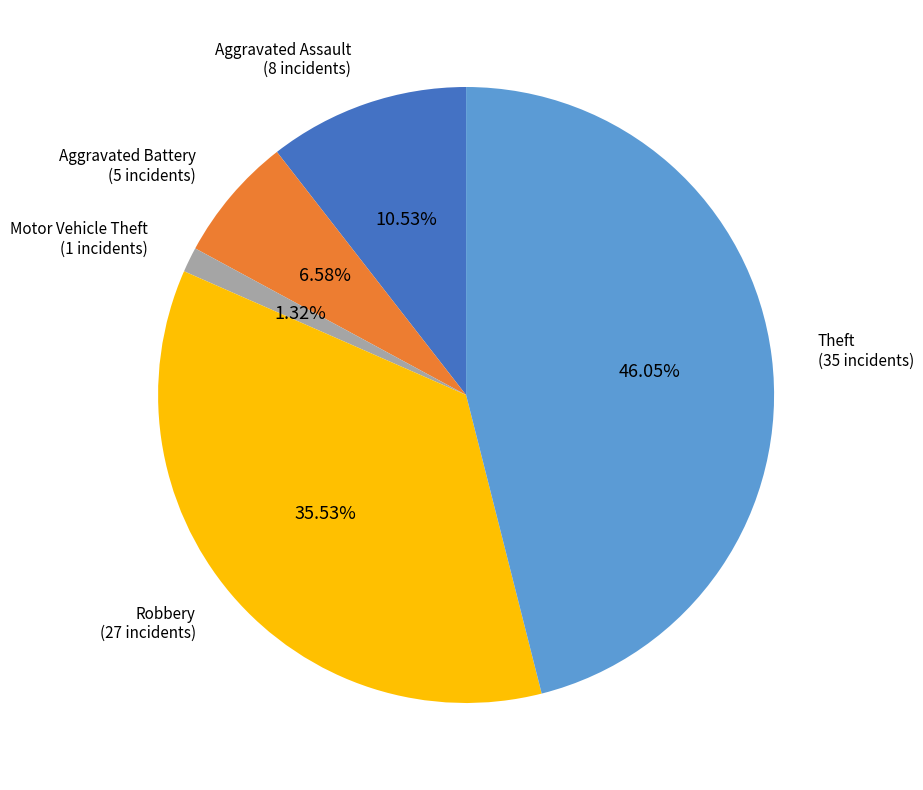

Does any single category account for the majority?

No